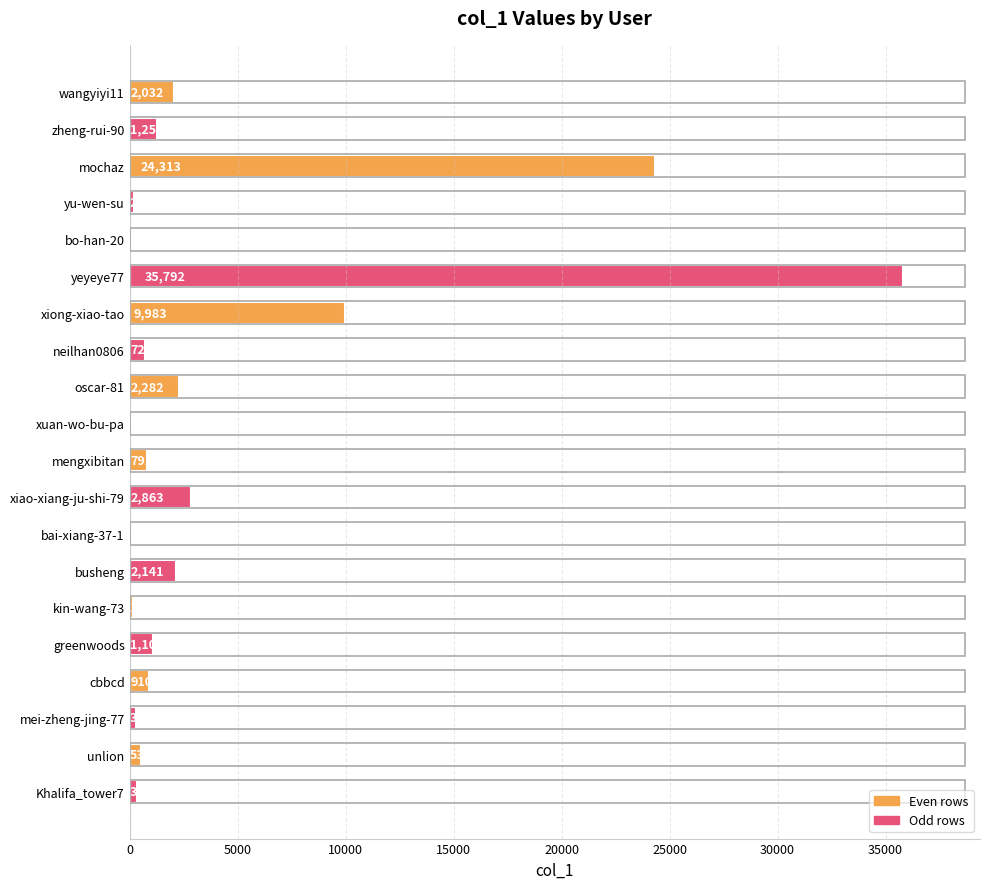

What is the sum of all values?

85886